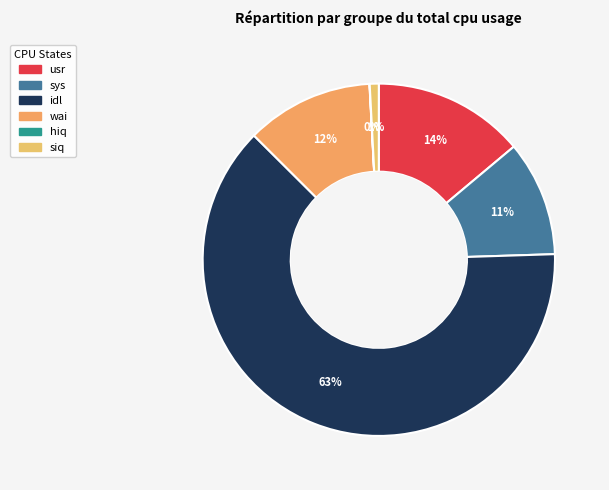

To the nearest percent, what is the difference between the hiq and sys slice percentages?

11%